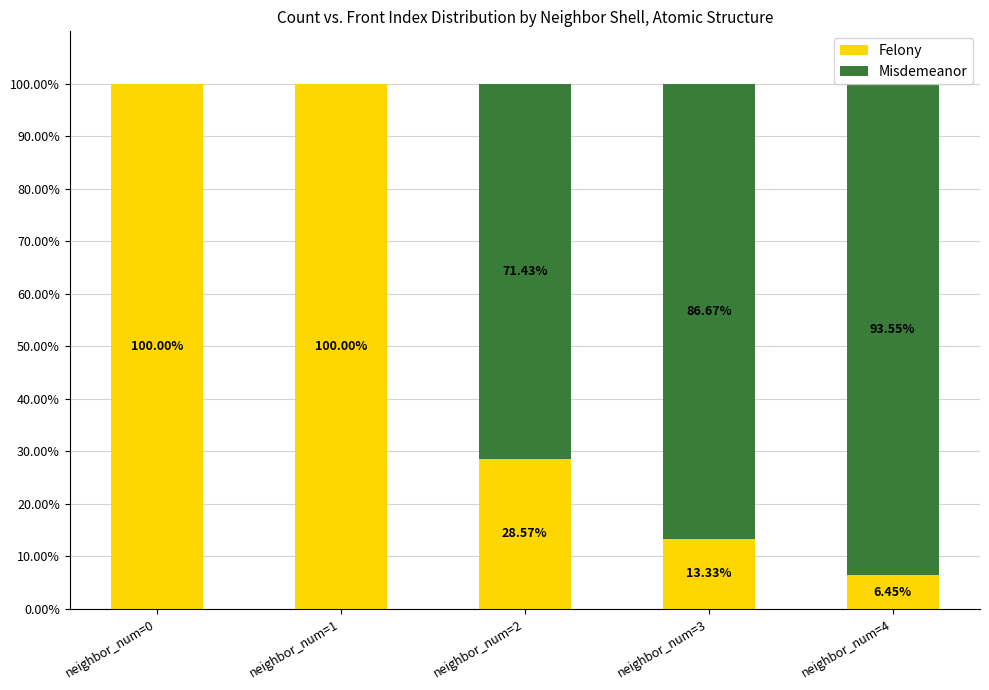

What is the sum of the Felony values at neighbor_num=0 and neighbor_num=1?

200.0